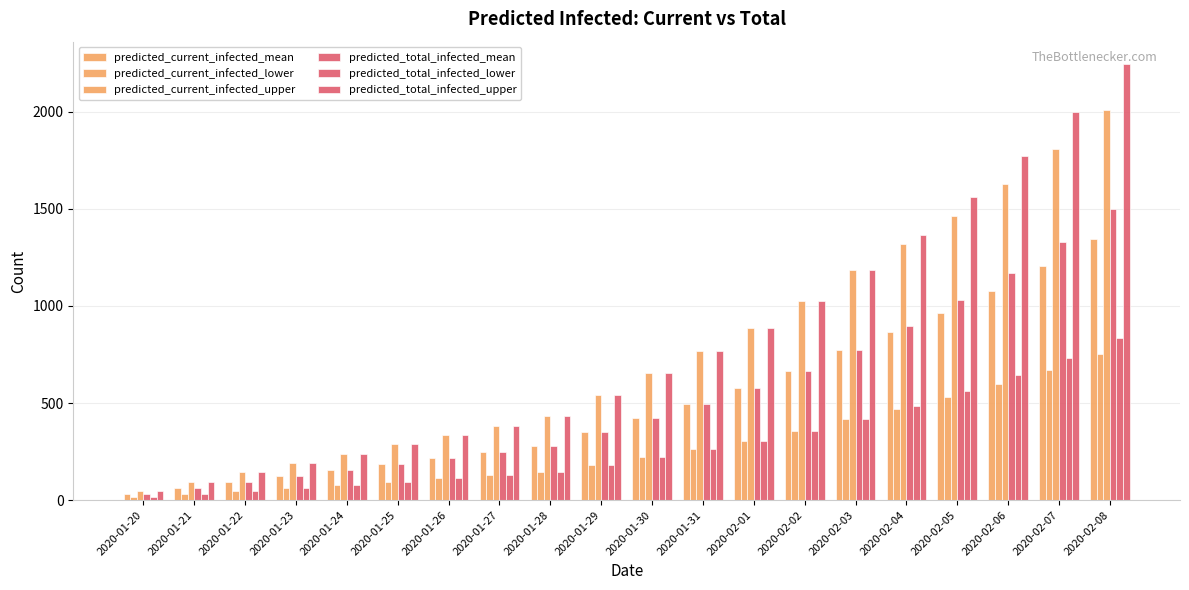

How many values in the predicted_total_infected_upper series are below 653?

10